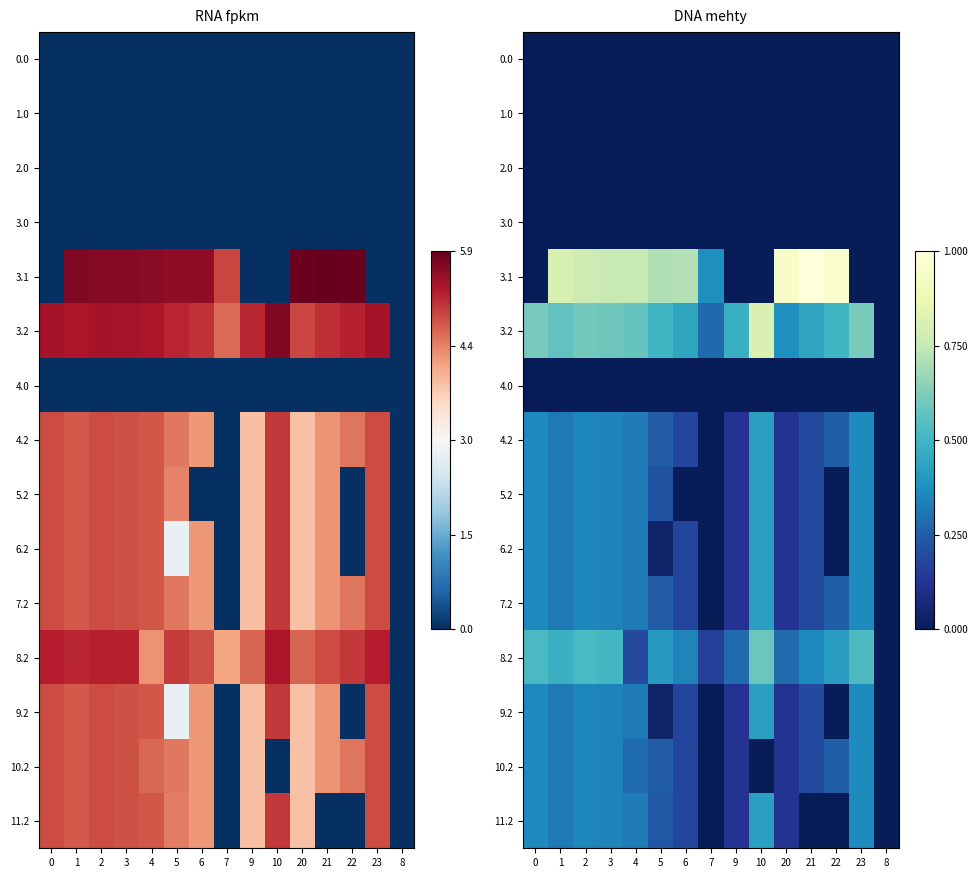

At which category is the sum across all series the highest?

2